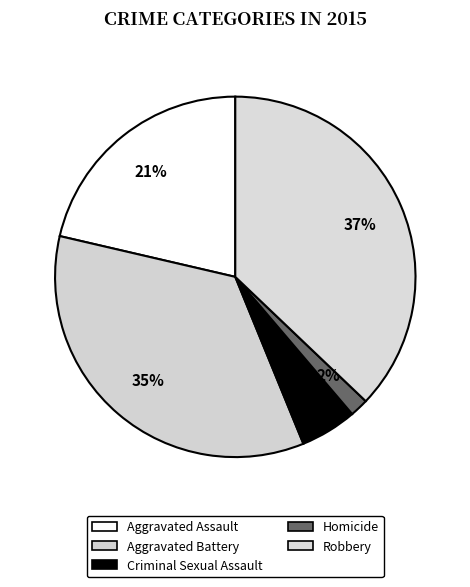

Which category has the smallest portion of the pie?

Homicide